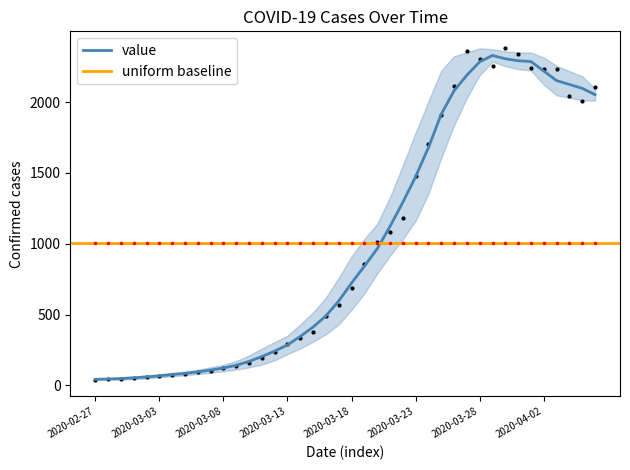

Rank the categories by value from highest to lowest.

2020-03-30, 2020-03-27, 2020-03-31, 2020-03-28, 2020-03-29, 2020-04-01, 2020-04-02, 2020-04-03, 2020-03-26, 2020-04-06, 2020-04-04, 2020-04-05, 2020-03-25, 2020-03-24, 2020-03-23, 2020-03-22, 2020-03-21, 2020-03-20, 2020-03-19, 2020-03-18, 2020-03-17, 2020-03-16, 2020-03-15, 2020-03-14, 2020-03-13, 2020-03-12, 2020-03-11, 2020-03-10, 2020-03-09, 2020-03-08, 2020-03-07, 2020-03-06, 2020-03-05, 2020-03-04, 2020-03-03, 2020-03-02, 2020-03-01, 2020-02-29, 2020-02-28, 2020-02-27